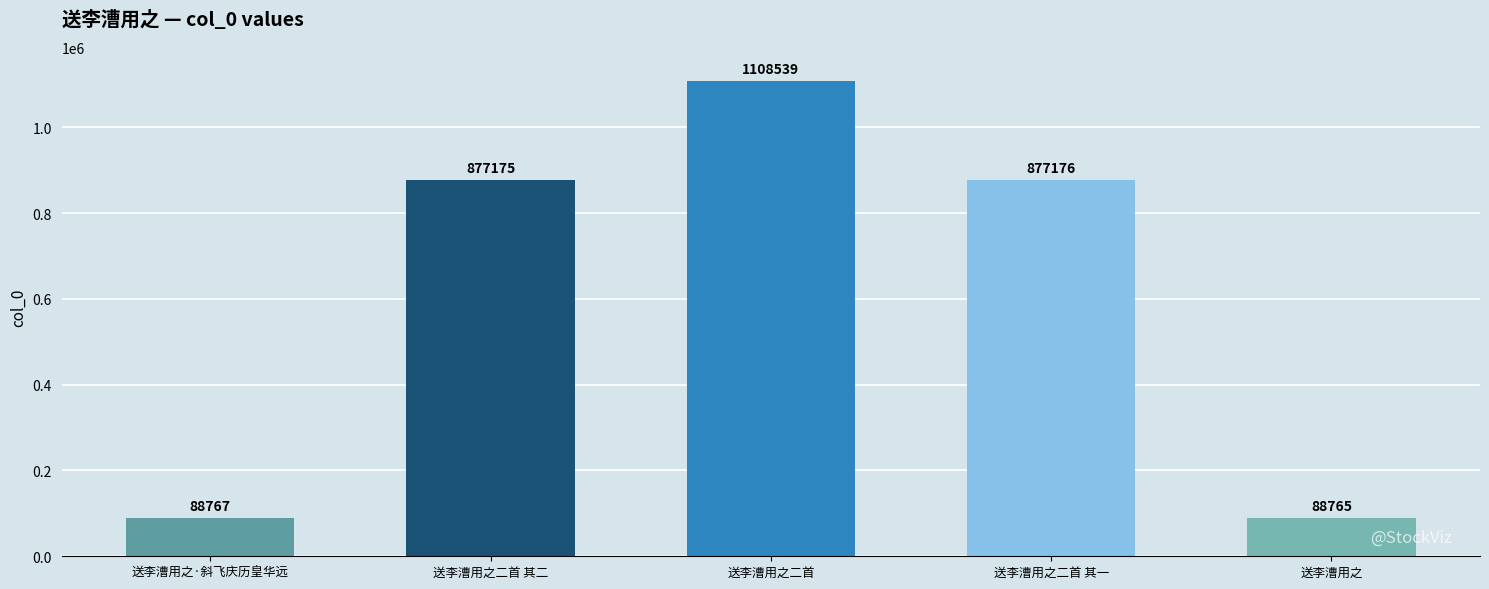

Which category has the highest value across all series?

送李漕用之二首